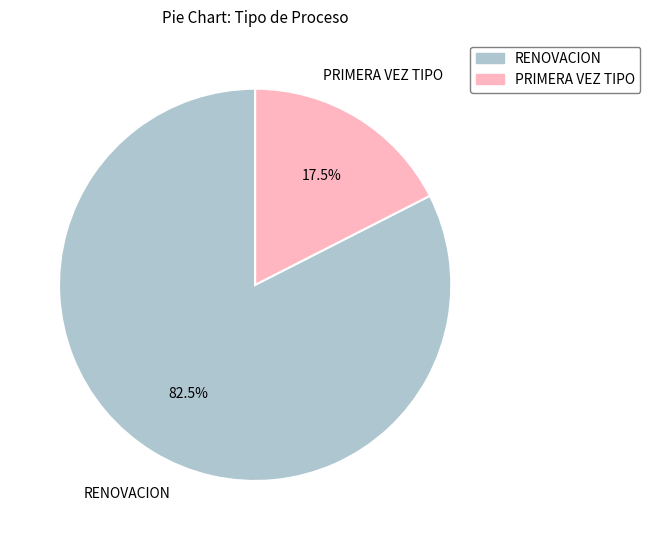

Is RENOVACION the majority of the pie?

Yes